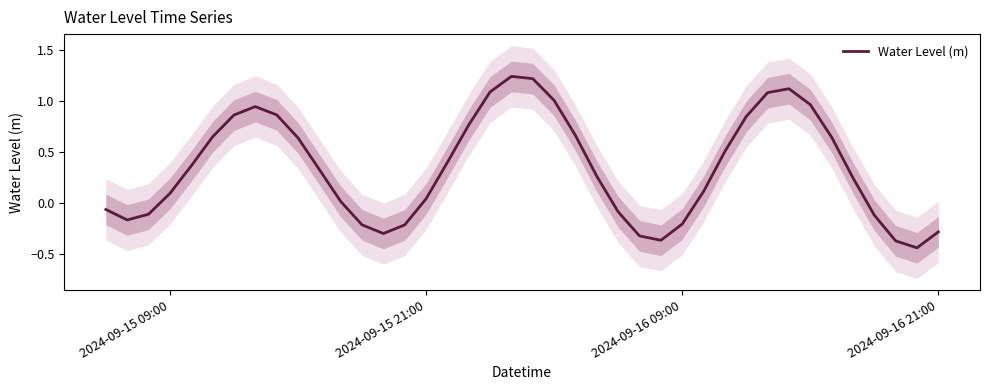

The value at 2024-09-16 09:00 is -0.3. True or false?

False